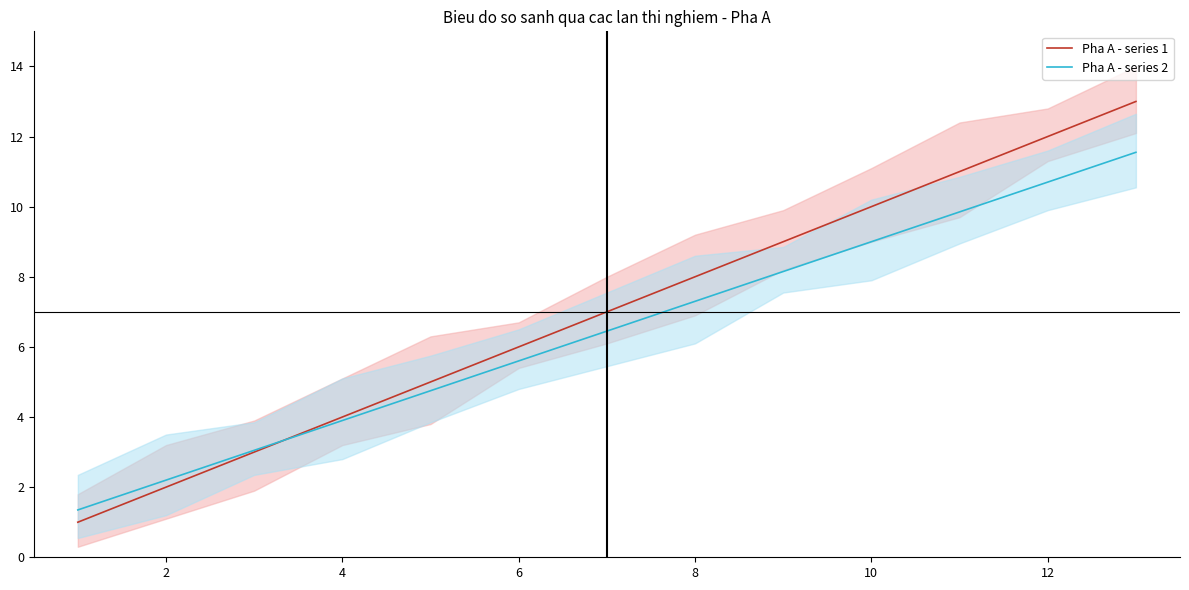

Read the Pha A - series 1 value at 4.

4.0